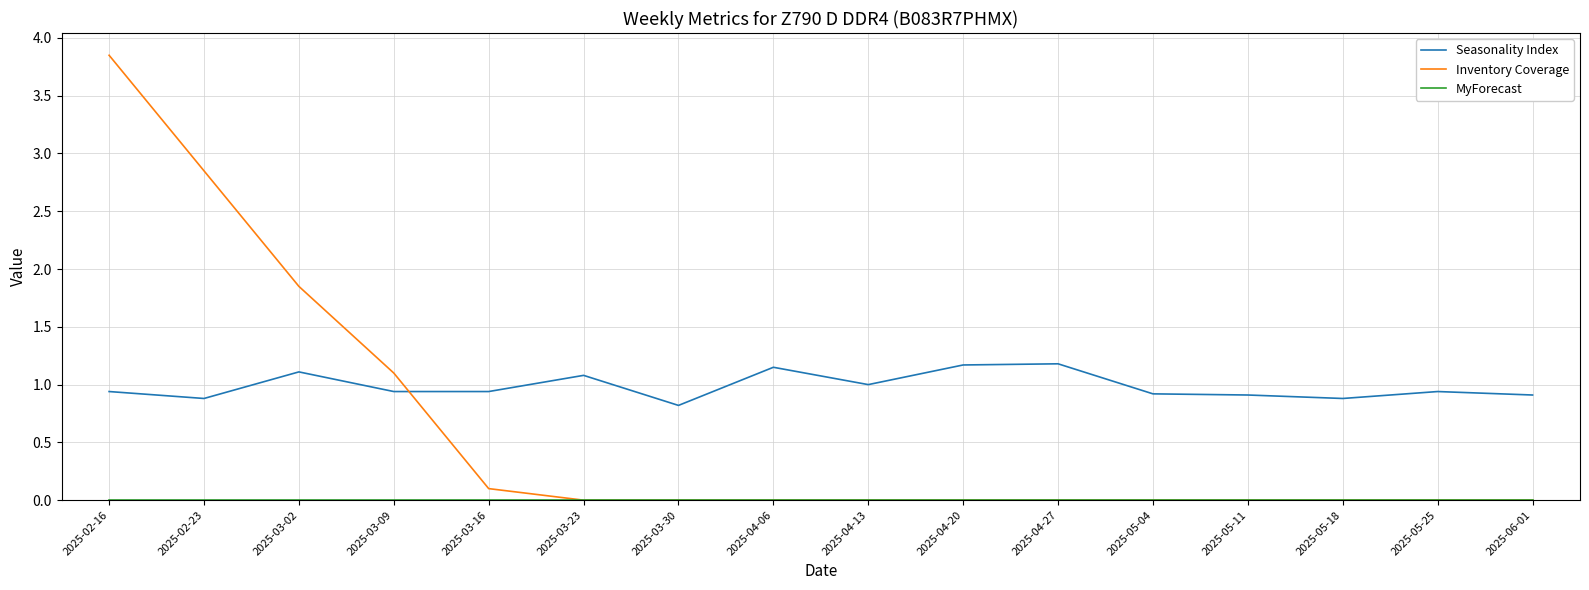

Which series has the widest spread of values?

Inventory Coverage